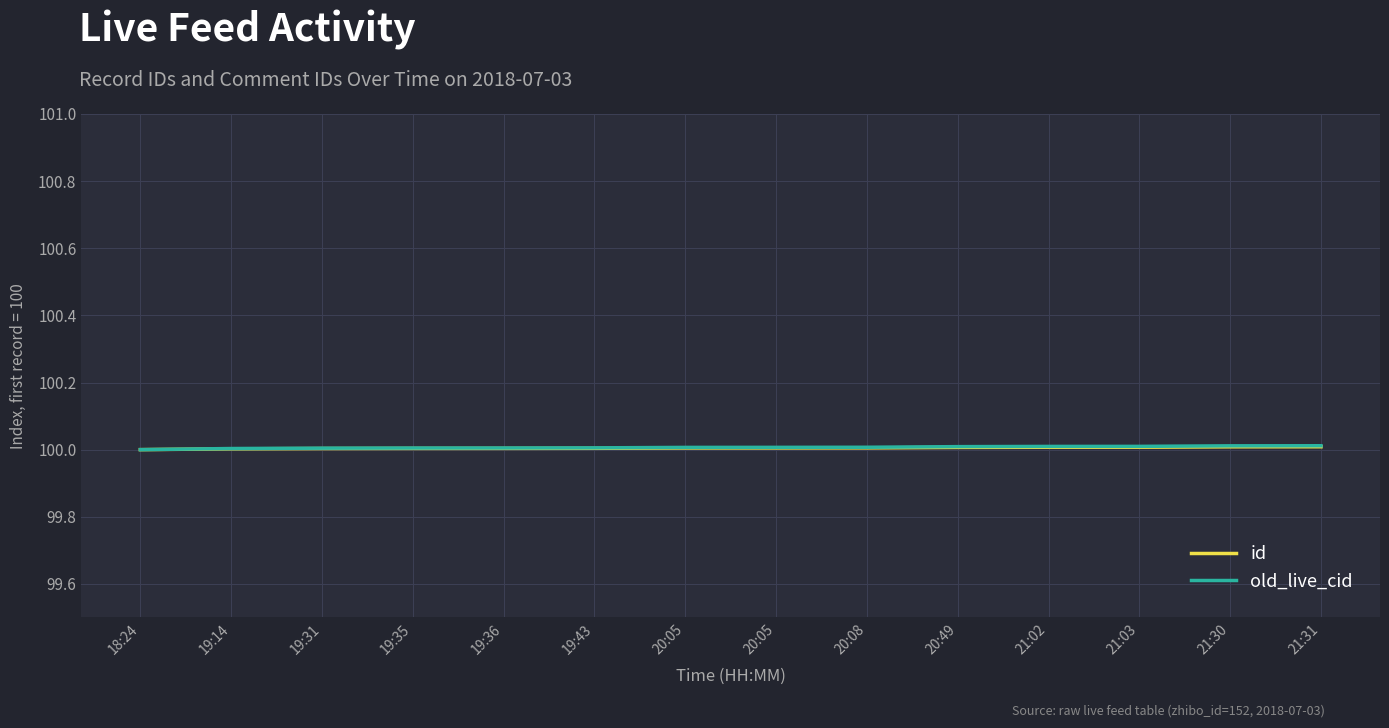

True or false: old_live_cid has more than 0 interior local peaks.

False